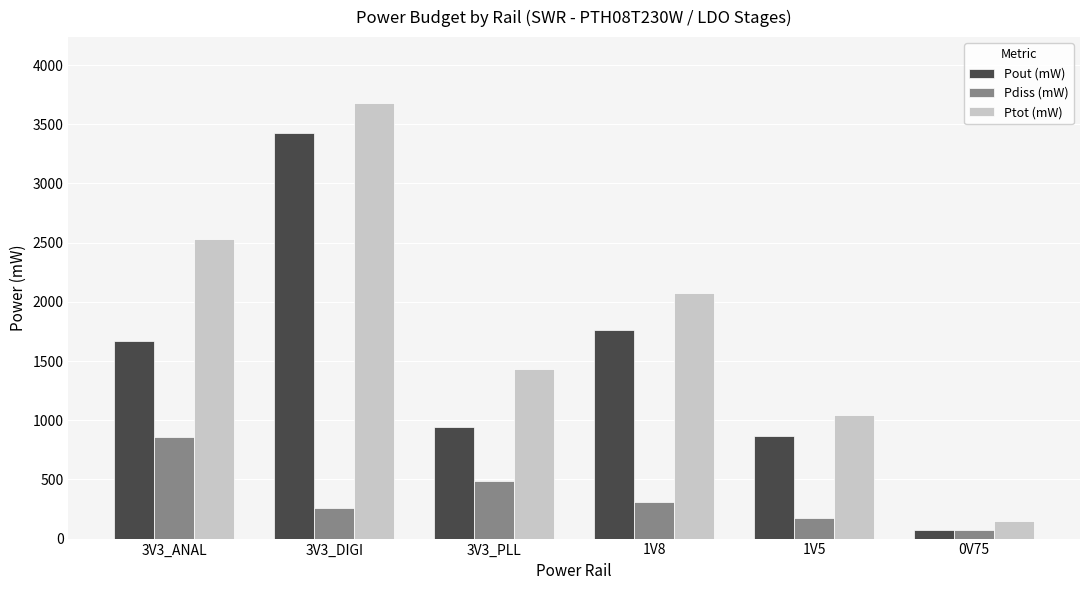

Does the chart contain any negative values?

No